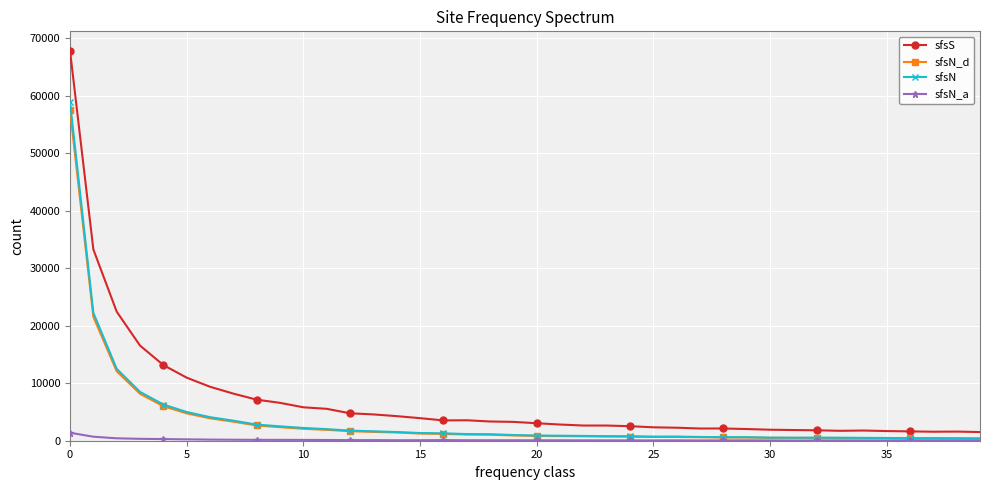

How many data points in sfsN_d are less than 915?

20